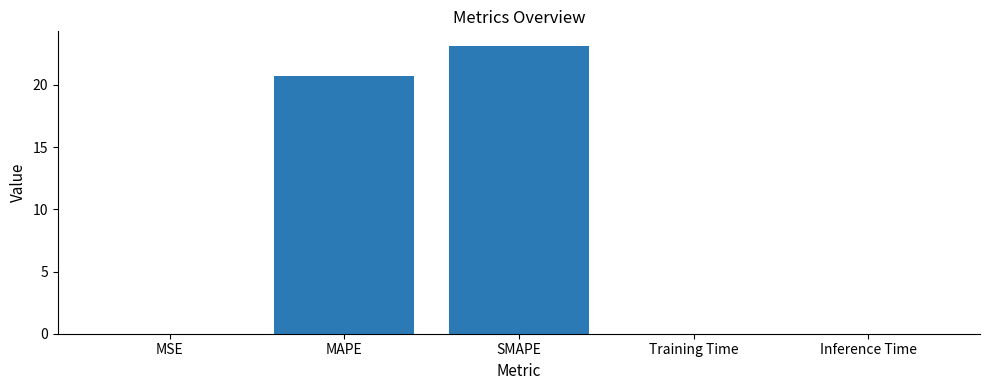

Are the bars grouped side by side (vs. stacked)?

No